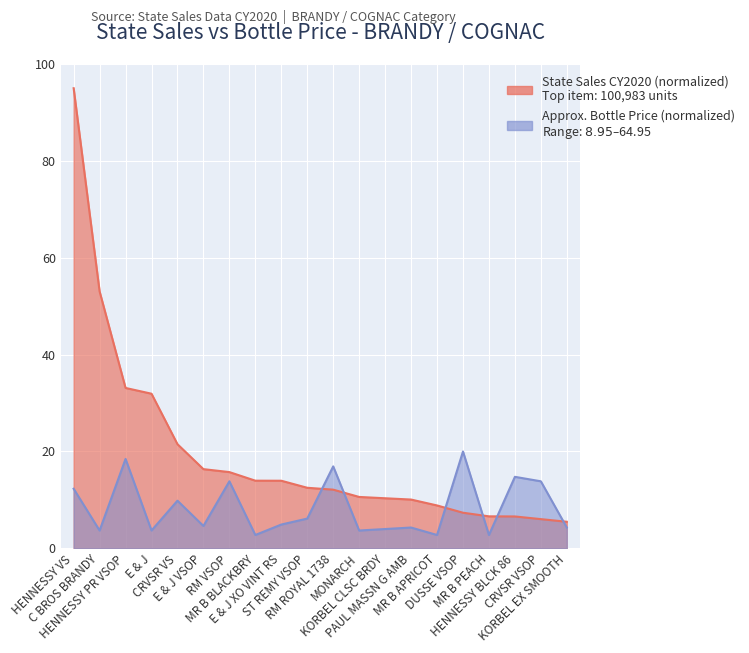

List the series in order of their overall mean, lowest first.

Approx. Bottle Price, BRANDY / COGNAC (State Sales)